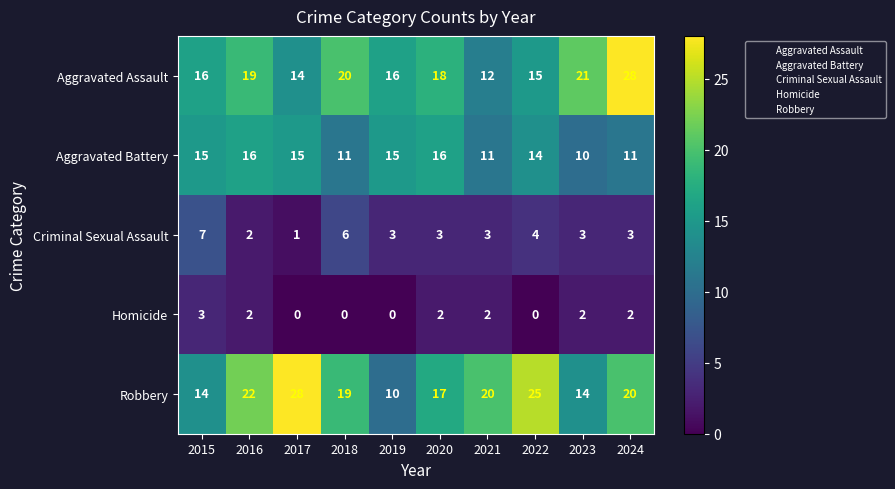

What is the difference between the maximum and minimum values in the Criminal Sexual Assault series?

6